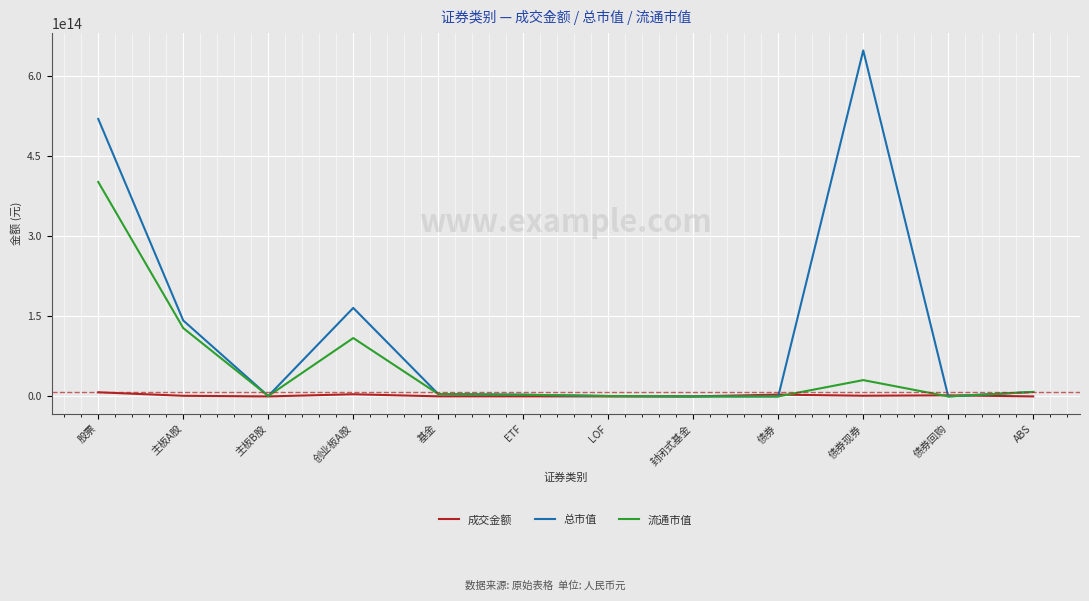

Which category has the highest value in the 流通市值 series?

股票